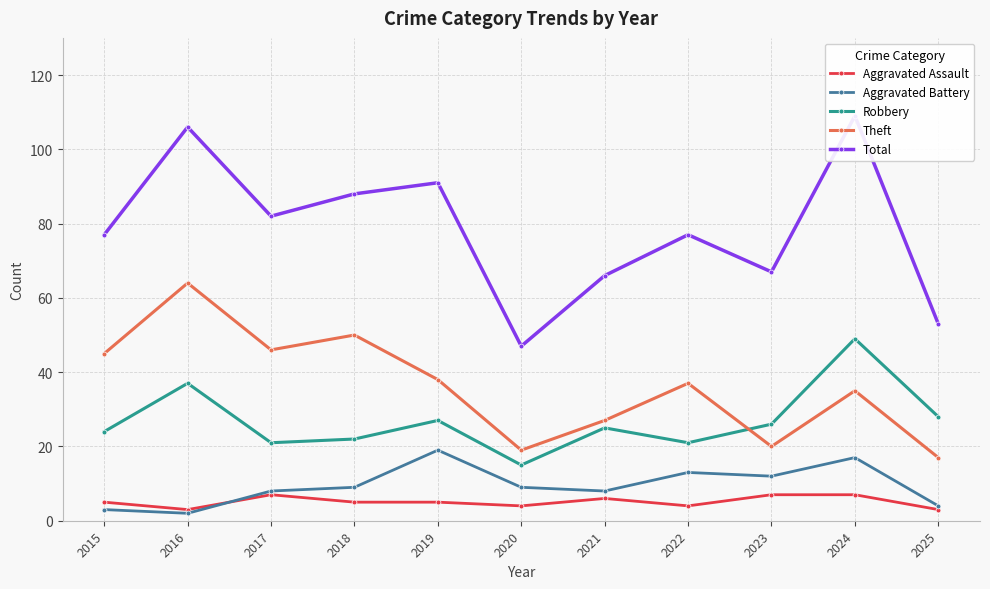

What is the difference between the highest and lowest values at 2017?

75